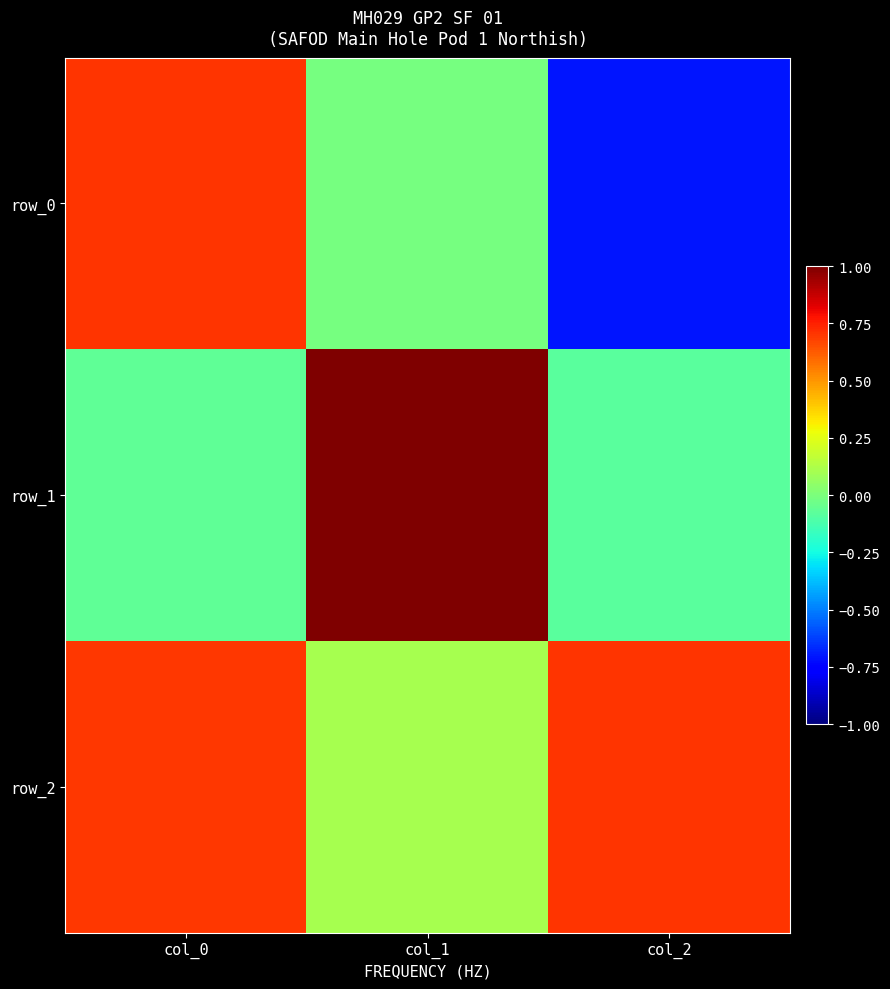

At which label does row_1 first exceed 0?

col_1